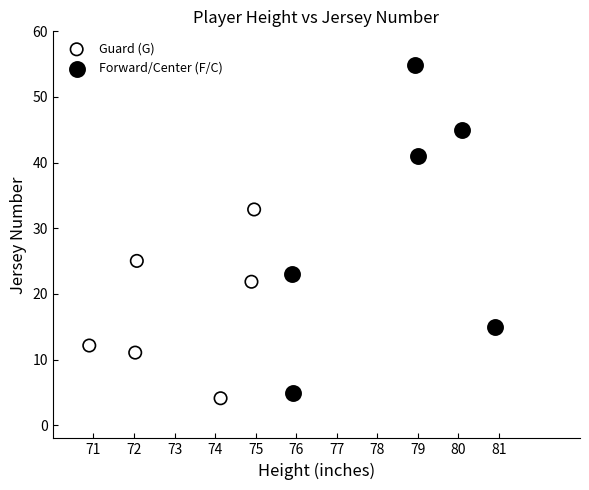

Which series contains the highest Y value?

Forward/Center (F/C)